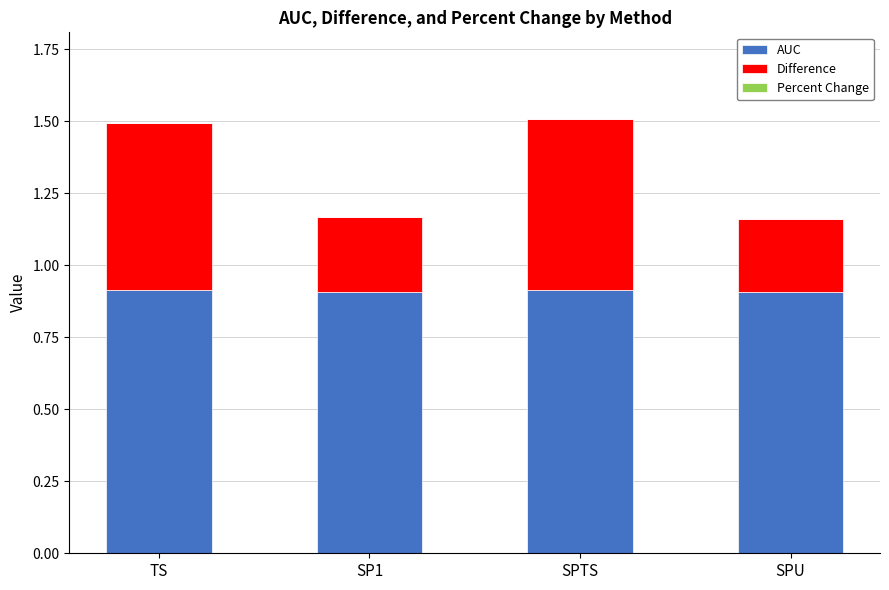

What is the sum of all AUC values?

3.6